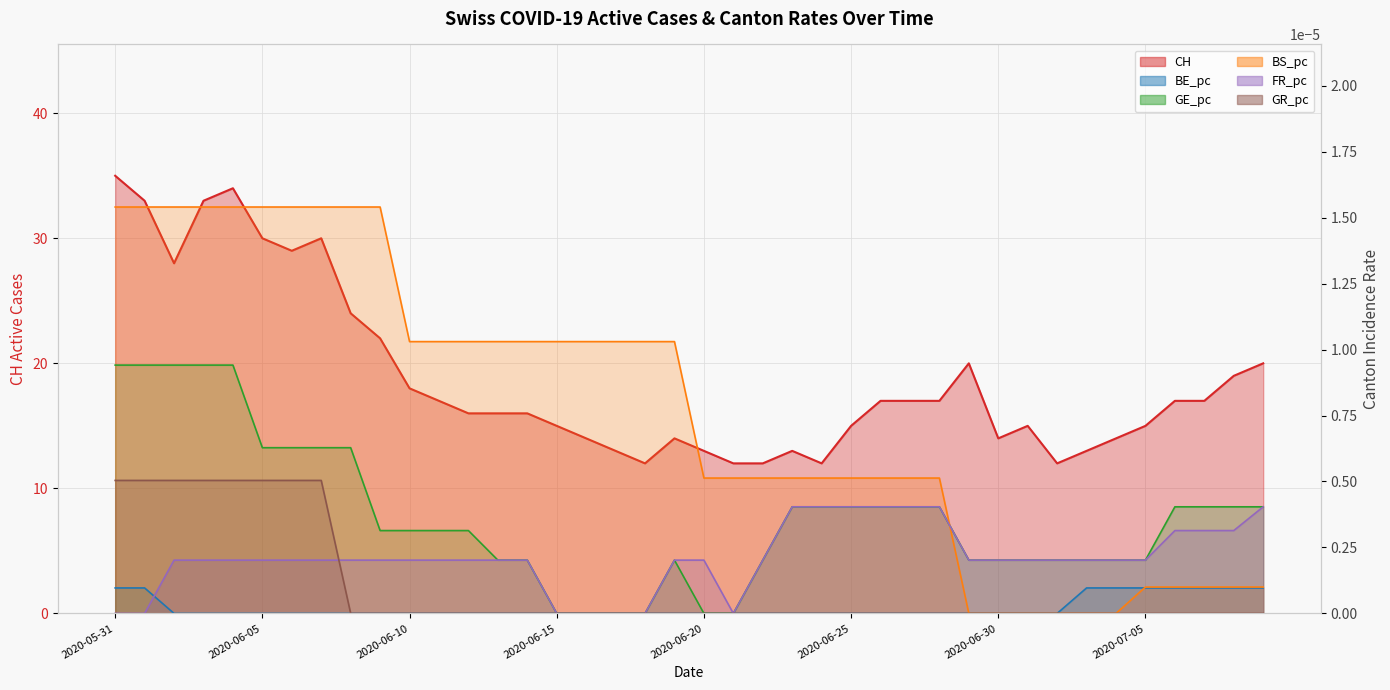

Reading left to right, extract all data points from this chart.

CH: 2020-05-31=35.0	2020-06-01=33.0	2020-06-02=28.0	2020-06-03=33.0	2020-06-04=34.0	2020-06-05=30.0	2020-06-06=29.0	2020-06-07=30.0	2020-06-08=24.0	2020-06-09=22.0	2020-06-10=18.0	2020-06-11=17.0	2020-06-12=16.0	2020-06-13=16.0	2020-06-14=16.0	2020-06-15=15.0	2020-06-16=14.0	2020-06-17=13.0	2020-06-18=12.0	2020-06-19=14.0	2020-06-20=13.0	2020-06-21=12.0	2020-06-22=12.0	2020-06-23=13.0	2020-06-24=12.0	2020-06-25=15.0	2020-06-26=17.0	2020-06-27=17.0	2020-06-28=17.0	2020-06-29=20.0	2020-06-30=14.0	2020-07-01=15.0	2020-07-02=12.0	2020-07-03=13.0	2020-07-04=14.0	2020-07-05=15.0	2020-07-06=17.0	2020-07-07=17.0	2020-07-08=19.0	2020-07-09=20.0
BE_pc: 2020-05-31=0.0	2020-06-01=0.0	2020-06-02=0.0	2020-06-03=0.0	2020-06-04=0.0	2020-06-05=0.0	2020-06-06=0.0	2020-06-07=0.0	2020-06-08=0.0	2020-06-09=0.0	2020-06-10=0.0	2020-06-11=0.0	2020-06-12=0.0	2020-06-13=0.0	2020-06-14=0.0	2020-06-15=0.0	2020-06-16=0.0	2020-06-17=0.0	2020-06-18=0.0	2020-06-19=0.0	2020-06-20=0.0	2020-06-21=0.0	2020-06-22=0.0	2020-06-23=0.0	2020-06-24=0.0	2020-06-25=0.0	2020-06-26=0.0	2020-06-27=0.0	2020-06-28=0.0	2020-06-29=0.0	2020-06-30=0.0	2020-07-01=0.0	2020-07-02=0.0	2020-07-03=0.0	2020-07-04=0.0	2020-07-05=0.0	2020-07-06=0.0	2020-07-07=0.0	2020-07-08=0.0	2020-07-09=0.0
GE_pc: 2020-05-31=0.0	2020-06-01=0.0	2020-06-02=0.0	2020-06-03=0.0	2020-06-04=0.0	2020-06-05=0.0	2020-06-06=0.0	2020-06-07=0.0	2020-06-08=0.0	2020-06-09=0.0	2020-06-10=0.0	2020-06-11=0.0	2020-06-12=0.0	2020-06-13=0.0	2020-06-14=0.0	2020-06-15=0.0	2020-06-16=0.0	2020-06-17=0.0	2020-06-18=0.0	2020-06-19=0.0	2020-06-20=0.0	2020-06-21=0.0	2020-06-22=0.0	2020-06-23=0.0	2020-06-24=0.0	2020-06-25=0.0	2020-06-26=0.0	2020-06-27=0.0	2020-06-28=0.0	2020-06-29=0.0	2020-06-30=0.0	2020-07-01=0.0	2020-07-02=0.0	2020-07-03=0.0	2020-07-04=0.0	2020-07-05=0.0	2020-07-06=0.0	2020-07-07=0.0	2020-07-08=0.0	2020-07-09=0.0
BS_pc: 2020-05-31=0.0	2020-06-01=0.0	2020-06-02=0.0	2020-06-03=0.0	2020-06-04=0.0	2020-06-05=0.0	2020-06-06=0.0	2020-06-07=0.0	2020-06-08=0.0	2020-06-09=0.0	2020-06-10=0.0	2020-06-11=0.0	2020-06-12=0.0	2020-06-13=0.0	2020-06-14=0.0	2020-06-15=0.0	2020-06-16=0.0	2020-06-17=0.0	2020-06-18=0.0	2020-06-19=0.0	2020-06-20=0.0	2020-06-21=0.0	2020-06-22=0.0	2020-06-23=0.0	2020-06-24=0.0	2020-06-25=0.0	2020-06-26=0.0	2020-06-27=0.0	2020-06-28=0.0	2020-06-29=0.0	2020-06-30=0.0	2020-07-01=0.0	2020-07-02=0.0	2020-07-03=0.0	2020-07-04=0.0	2020-07-05=0.0	2020-07-06=0.0	2020-07-07=0.0	2020-07-08=0.0	2020-07-09=0.0
FR_pc: 2020-05-31=0.0	2020-06-01=0.0	2020-06-02=0.0	2020-06-03=0.0	2020-06-04=0.0	2020-06-05=0.0	2020-06-06=0.0	2020-06-07=0.0	2020-06-08=0.0	2020-06-09=0.0	2020-06-10=0.0	2020-06-11=0.0	2020-06-12=0.0	2020-06-13=0.0	2020-06-14=0.0	2020-06-15=0.0	2020-06-16=0.0	2020-06-17=0.0	2020-06-18=0.0	2020-06-19=0.0	2020-06-20=0.0	2020-06-21=0.0	2020-06-22=0.0	2020-06-23=0.0	2020-06-24=0.0	2020-06-25=0.0	2020-06-26=0.0	2020-06-27=0.0	2020-06-28=0.0	2020-06-29=0.0	2020-06-30=0.0	2020-07-01=0.0	2020-07-02=0.0	2020-07-03=0.0	2020-07-04=0.0	2020-07-05=0.0	2020-07-06=0.0	2020-07-07=0.0	2020-07-08=0.0	2020-07-09=0.0
GR_pc: 2020-05-31=0.0	2020-06-01=0.0	2020-06-02=0.0	2020-06-03=0.0	2020-06-04=0.0	2020-06-05=0.0	2020-06-06=0.0	2020-06-07=0.0	2020-06-08=0.0	2020-06-09=0.0	2020-06-10=0.0	2020-06-11=0.0	2020-06-12=0.0	2020-06-13=0.0	2020-06-14=0.0	2020-06-15=0.0	2020-06-16=0.0	2020-06-17=0.0	2020-06-18=0.0	2020-06-19=0.0	2020-06-20=0.0	2020-06-21=0.0	2020-06-22=0.0	2020-06-23=0.0	2020-06-24=0.0	2020-06-25=0.0	2020-06-26=0.0	2020-06-27=0.0	2020-06-28=0.0	2020-06-29=0.0	2020-06-30=0.0	2020-07-01=0.0	2020-07-02=0.0	2020-07-03=0.0	2020-07-04=0.0	2020-07-05=0.0	2020-07-06=0.0	2020-07-07=0.0	2020-07-08=0.0	2020-07-09=0.0